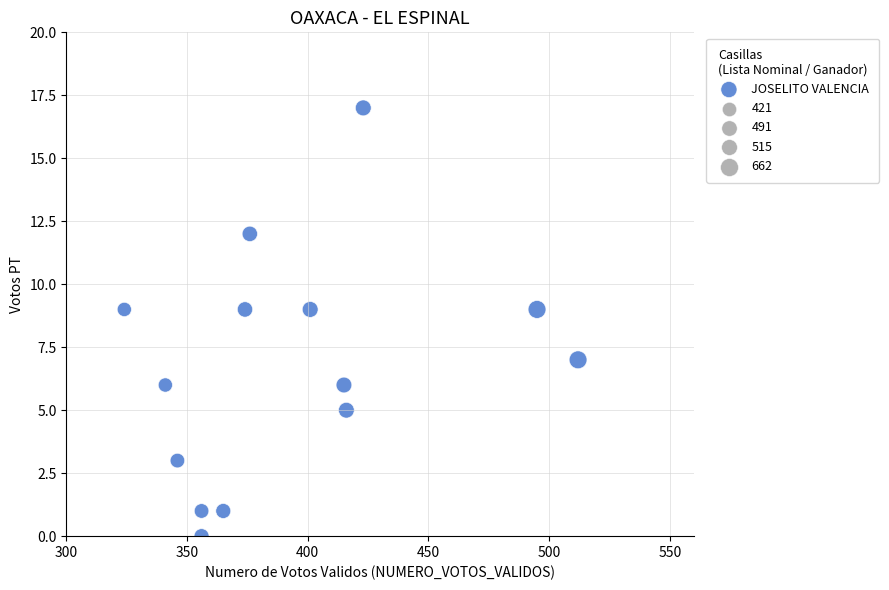

What is the range of Y values (max minus min)?

17